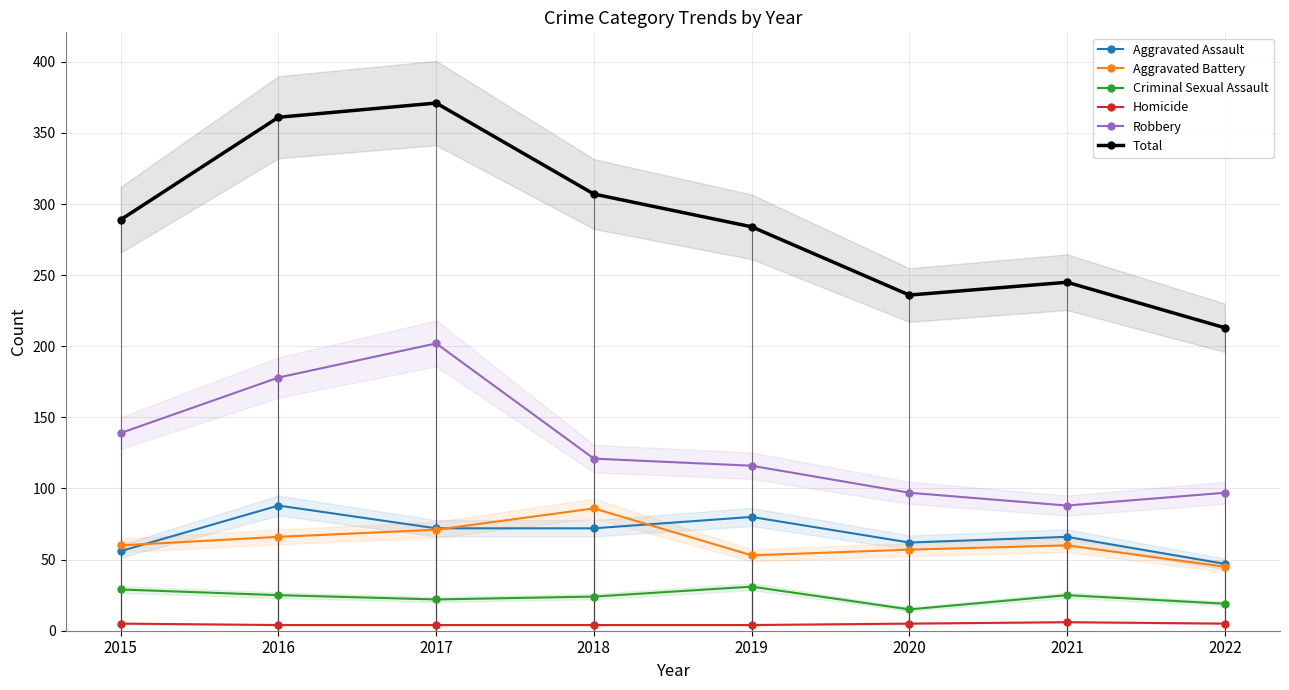

Reading right to left, transcribe all the data shown in this chart.

Aggravated Assault: 2022=47	2021=66	2020=62	2019=80	2018=72	2017=72	2016=88	2015=56
Aggravated Battery: 2022=45	2021=60	2020=57	2019=53	2018=86	2017=71	2016=66	2015=60
Criminal Sexual Assault: 2022=19	2021=25	2020=15	2019=31	2018=24	2017=22	2016=25	2015=29
Homicide: 2022=5	2021=6	2020=5	2019=4	2018=4	2017=4	2016=4	2015=5
Robbery: 2022=97	2021=88	2020=97	2019=116	2018=121	2017=202	2016=178	2015=139
Total: 2022=213	2021=245	2020=236	2019=284	2018=307	2017=371	2016=361	2015=289